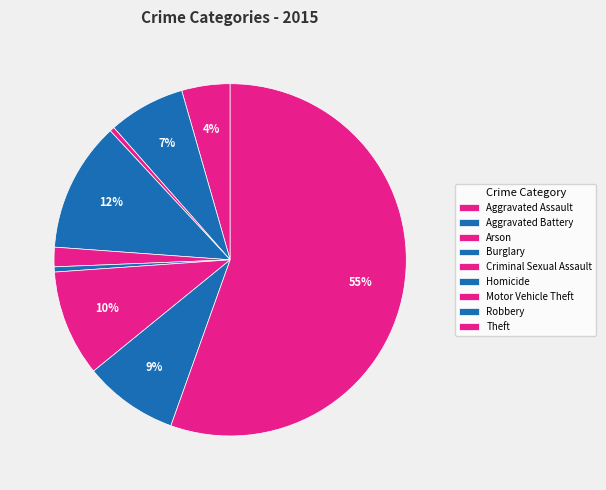

How many segments does this pie chart have?

9